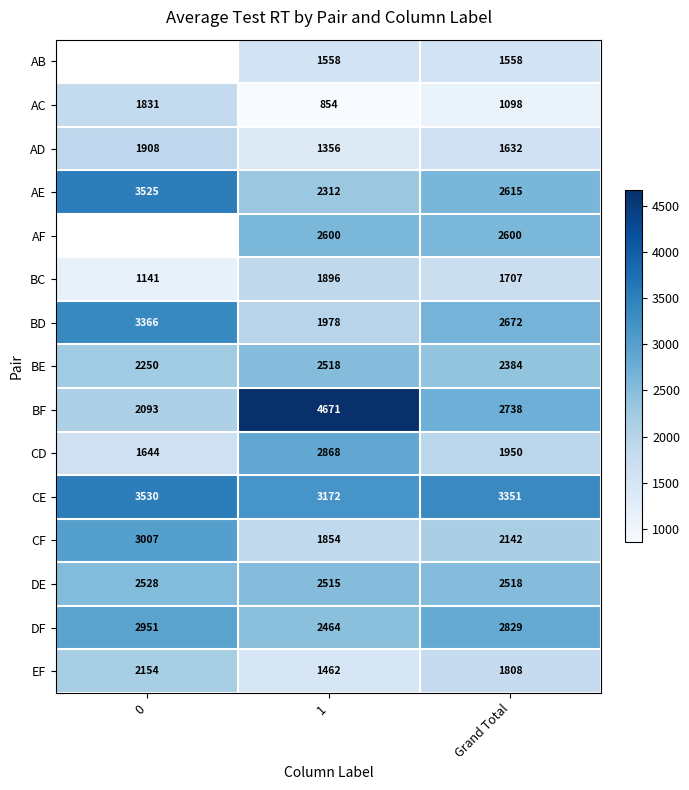

What is the average value of the BD series?

2671.8